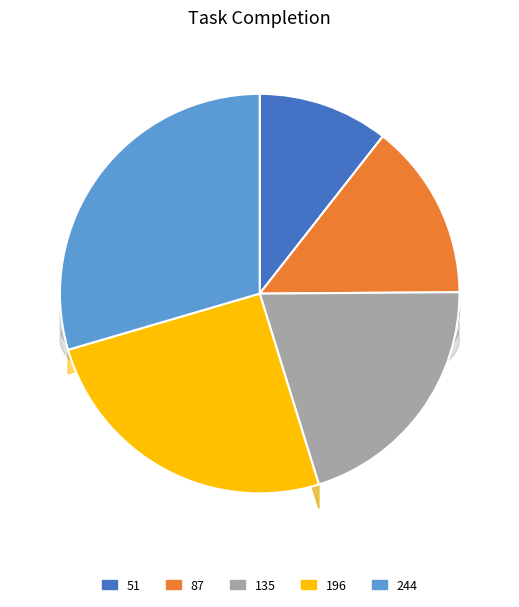

The 51 slice represents 1% of the pie. True or false?

False